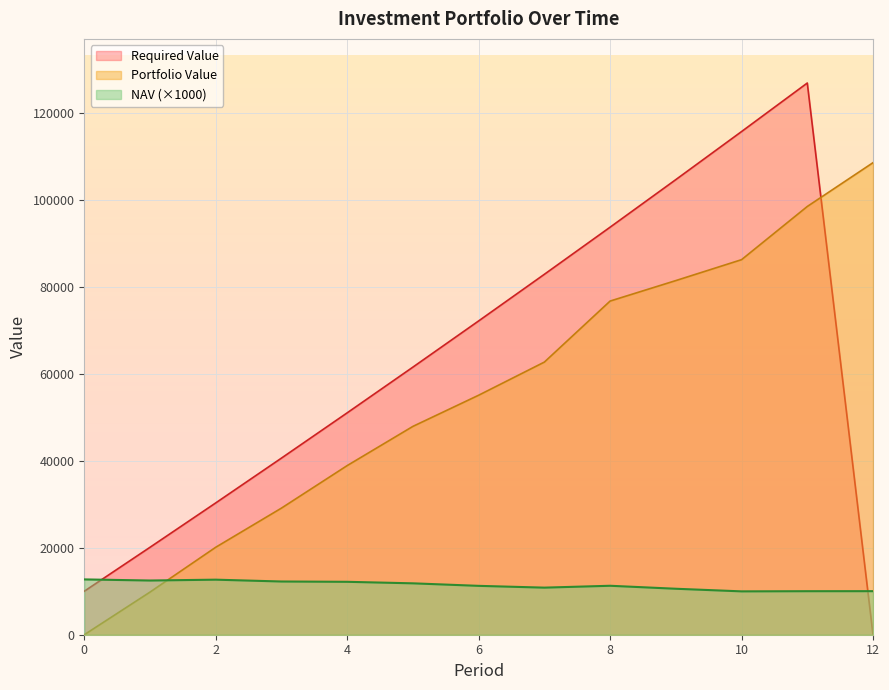

Reading left to right, transcribe all the data shown in this chart.

NAV: 12716.0	12461.3	12654.5	12234.5	12163.6	11814.5	11235.2	10824.1	11254.3	10567.5	9967.0	10006.4	10012.9
Portfolio Value: 0.0	9799.7	20106.7	29107.4	38880.8	47894.6	55055.9	62675.4	76701.9	81410.8	86216.3	98444.1	108514.5
Required Value: 10000.0	20100.0	30301.0	40604.0	51010.1	61520.2	72135.4	82856.7	93685.3	104622.1	115668.3	126825.0	0.0